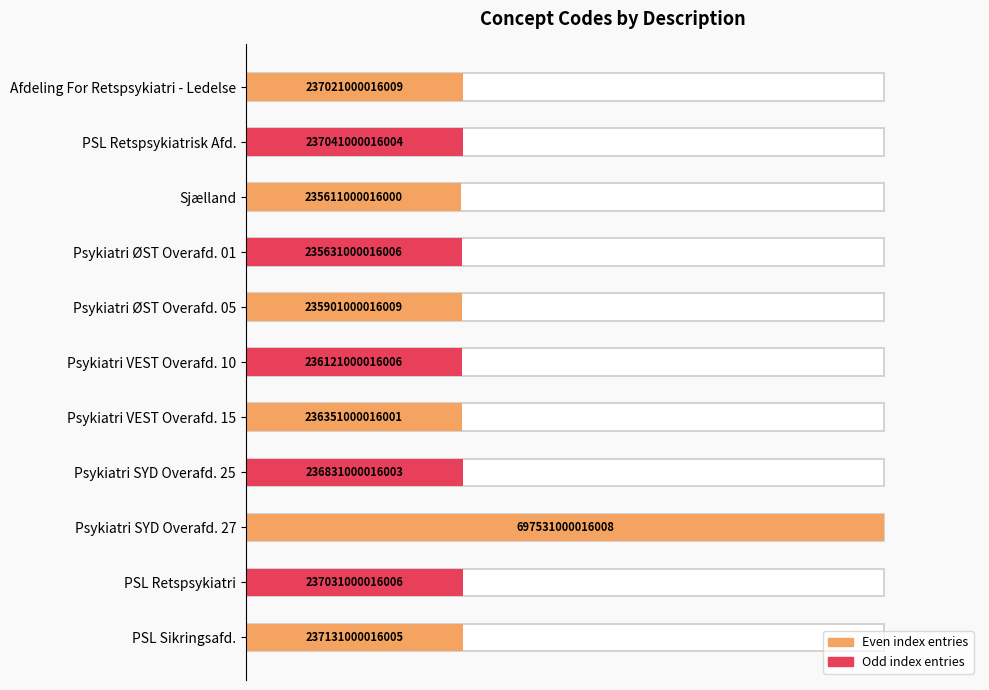

How many bars are there in total?

11